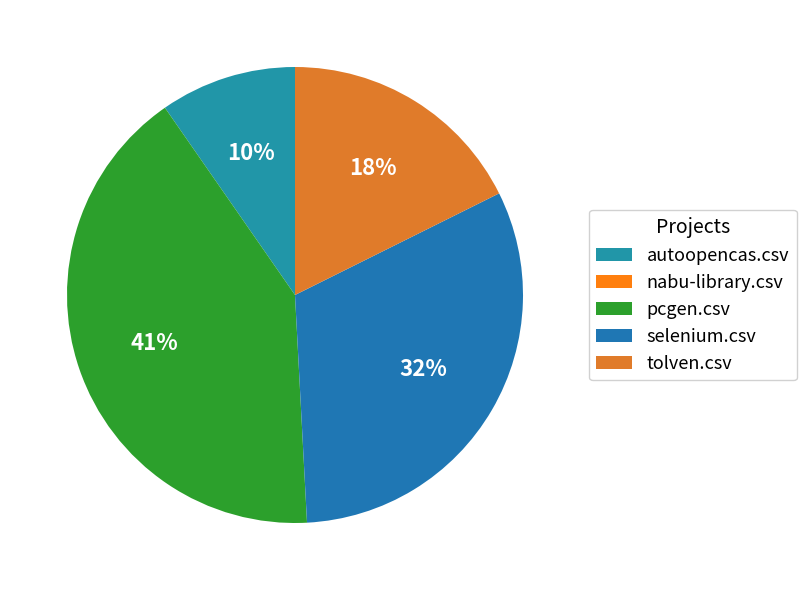

How many segments does this pie chart have?

5